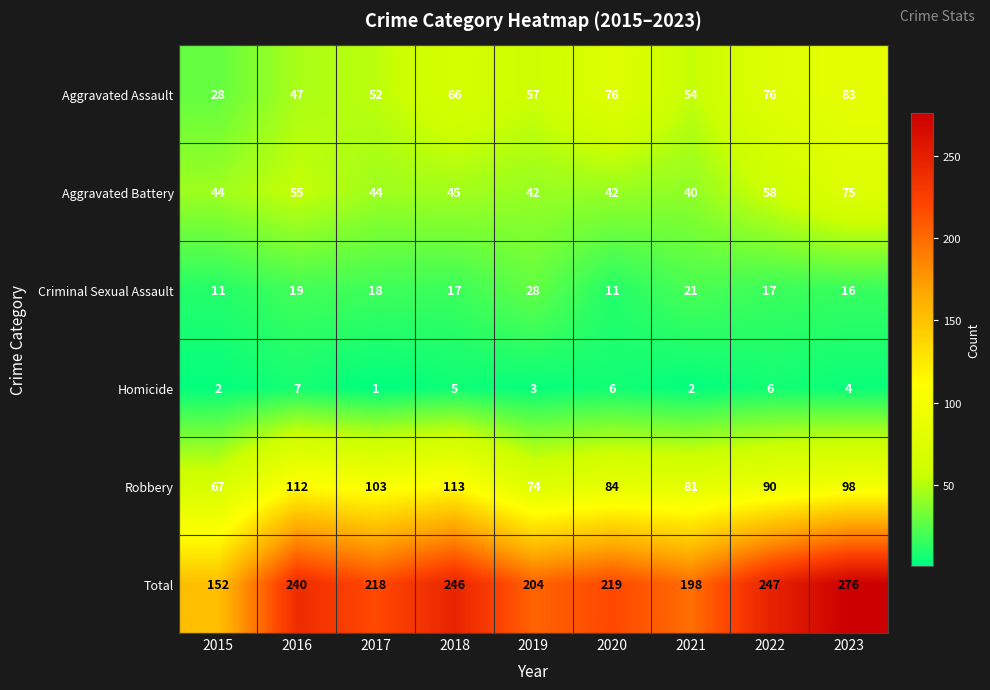

What is the difference between the second highest and second lowest values in the Homicide series?

4